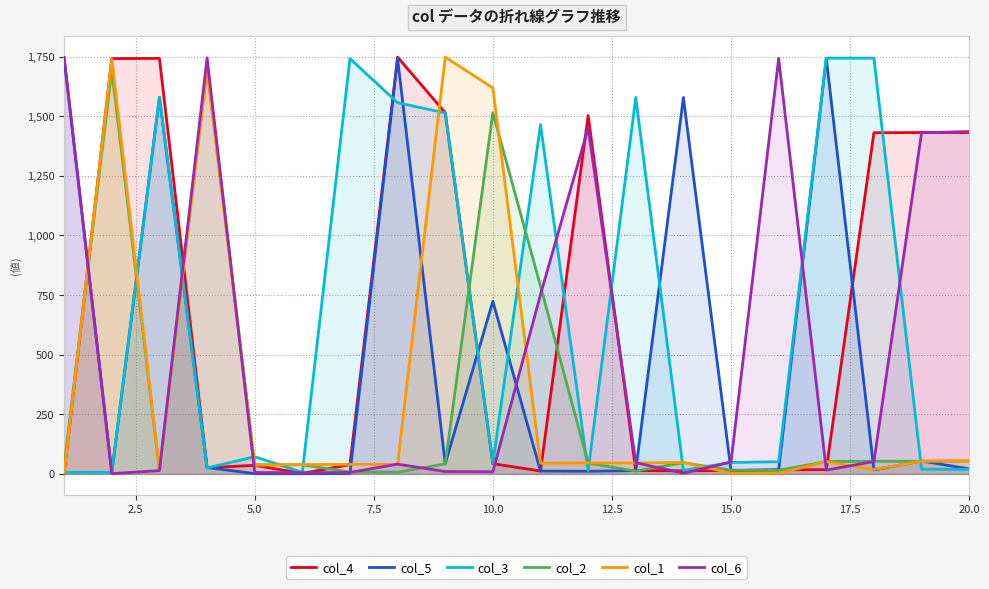

The value of col_5 at 2.5 is 6. True or false?

True